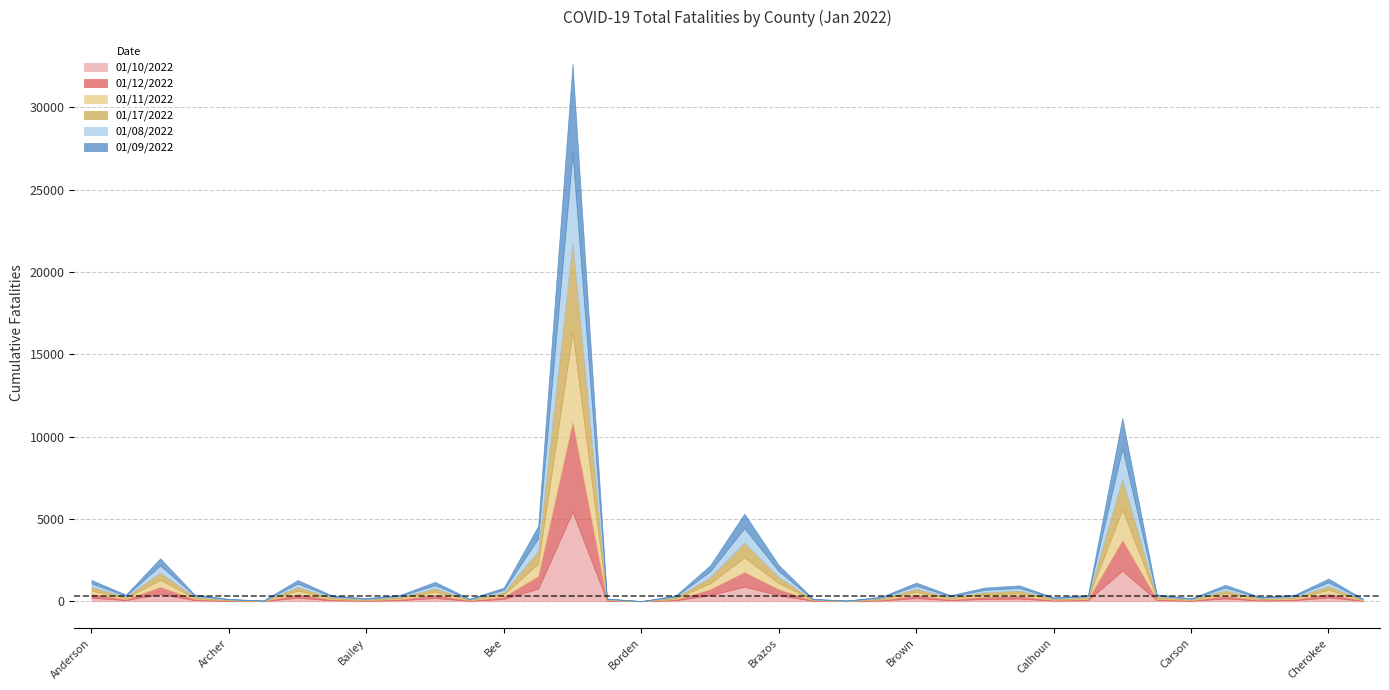

True or false: 01/09/2022 and 01/12/2022 intersect in this chart.

False